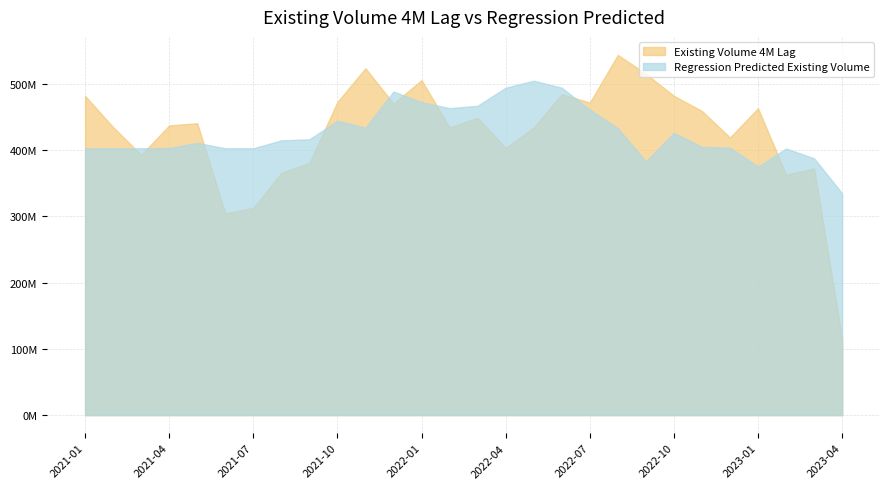

What is the sum of all Regression Predicted Existing Volume values?

11936823997.4